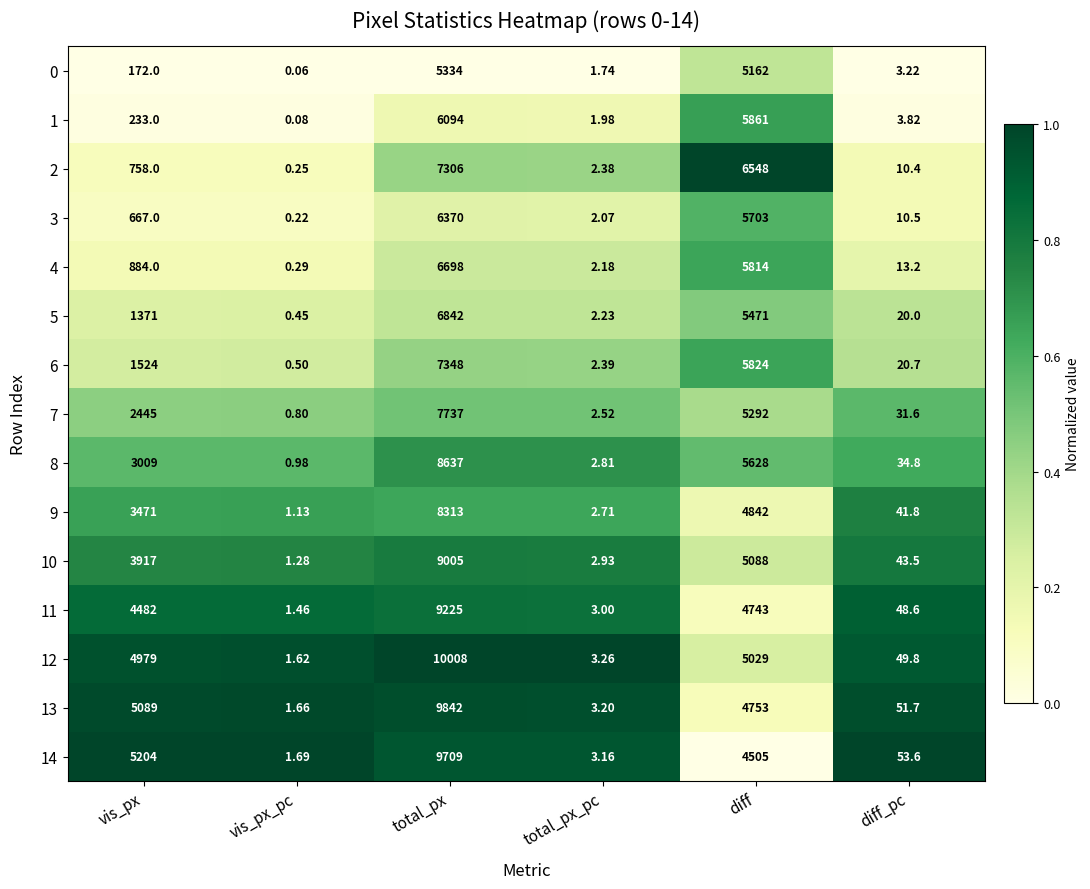

Which series has the largest total across all categories?

12